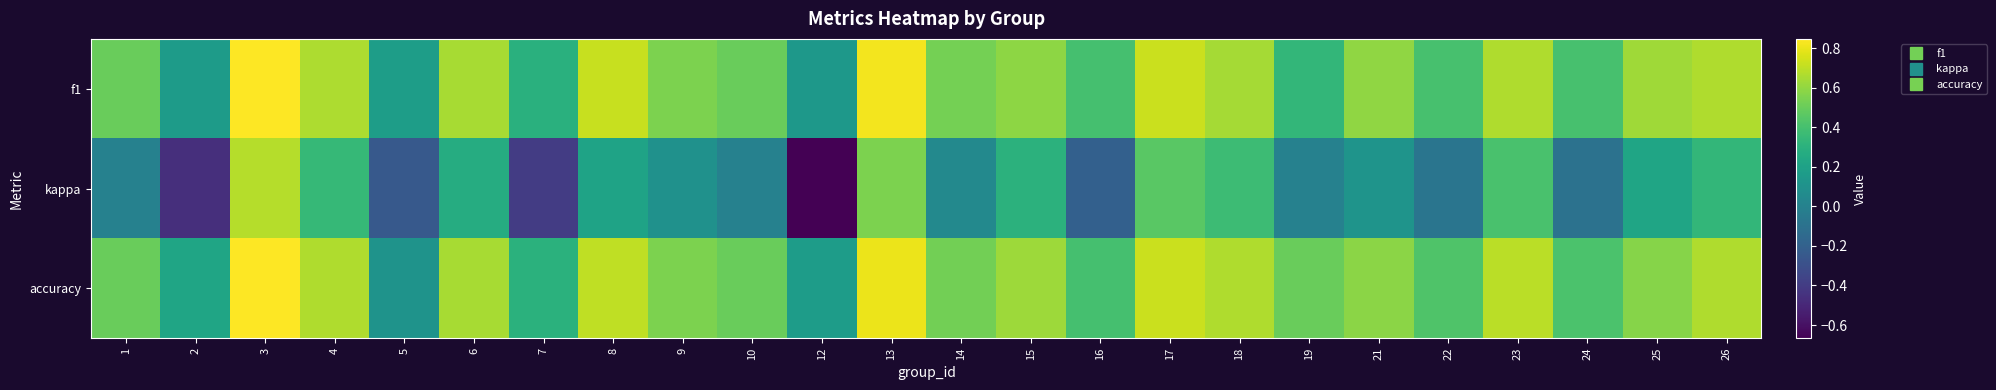

Which series has the largest range (max minus min)?

kappa